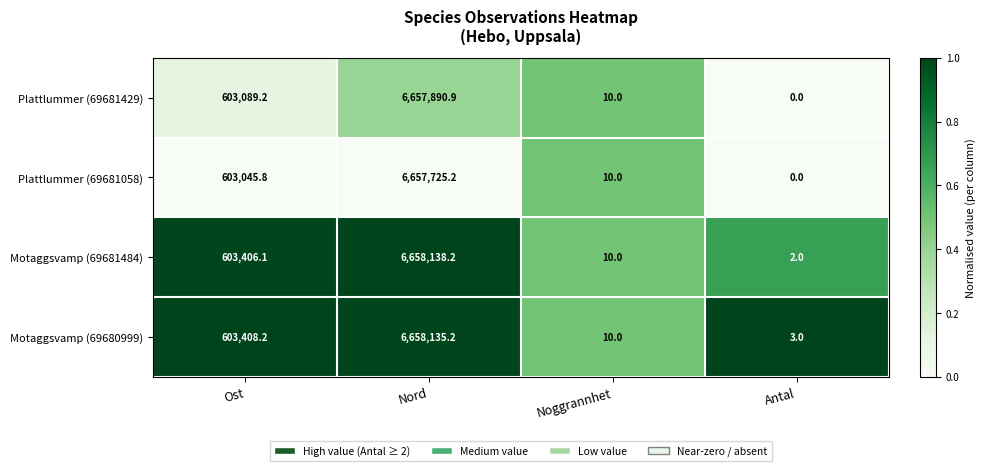

Reading left to right, what are all the values shown in this chart?

Plattlummer (69681429): Ost=603089.2	Nord=6657890.9	Noggrannhet=10.0	Antal=0.0
Plattlummer (69681058): Ost=603045.8	Nord=6657725.2	Noggrannhet=10.0	Antal=0.0
Motaggsvamp (69681484): Ost=603406.1	Nord=6658138.2	Noggrannhet=10.0	Antal=2.0
Motaggsvamp (69680999): Ost=603408.2	Nord=6658135.2	Noggrannhet=10.0	Antal=3.0